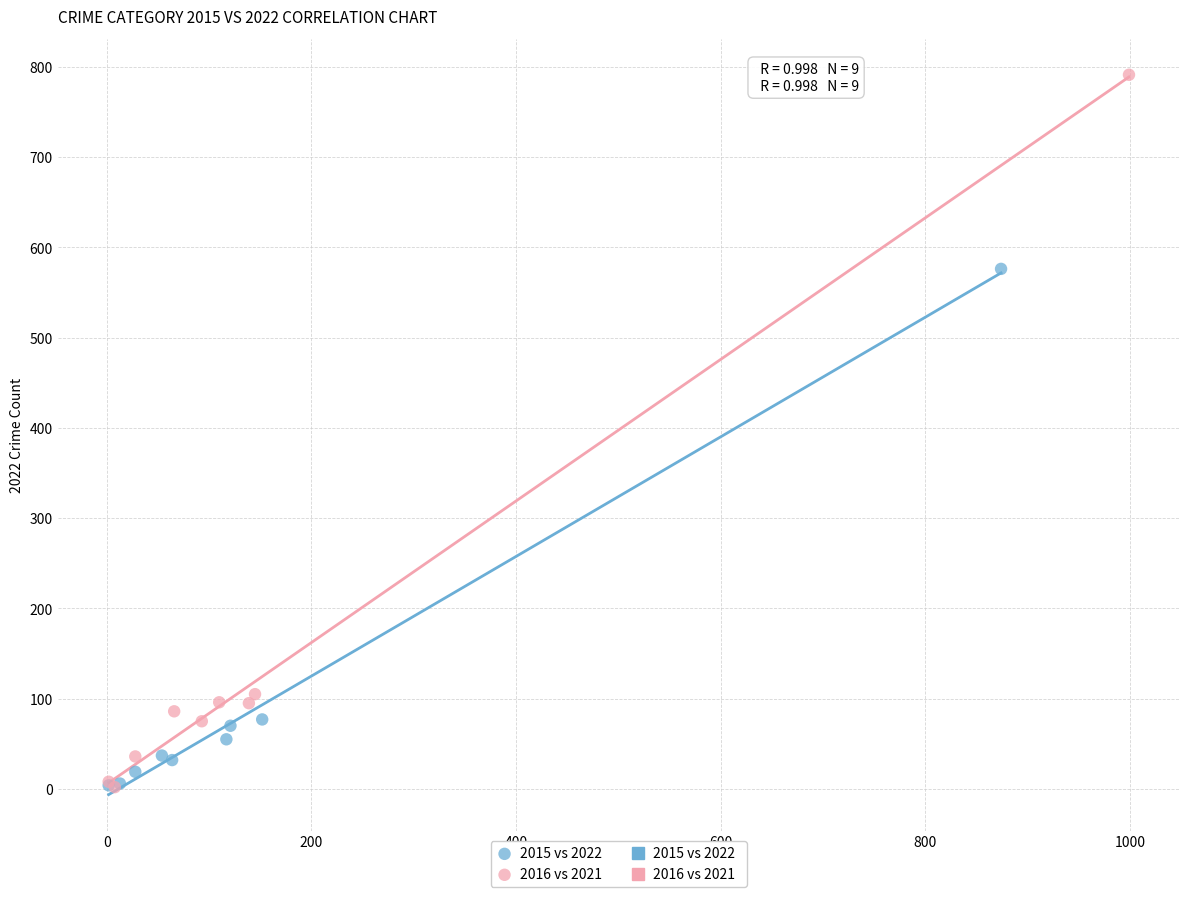

Which series reaches the maximum Y coordinate?

2016 vs 2021